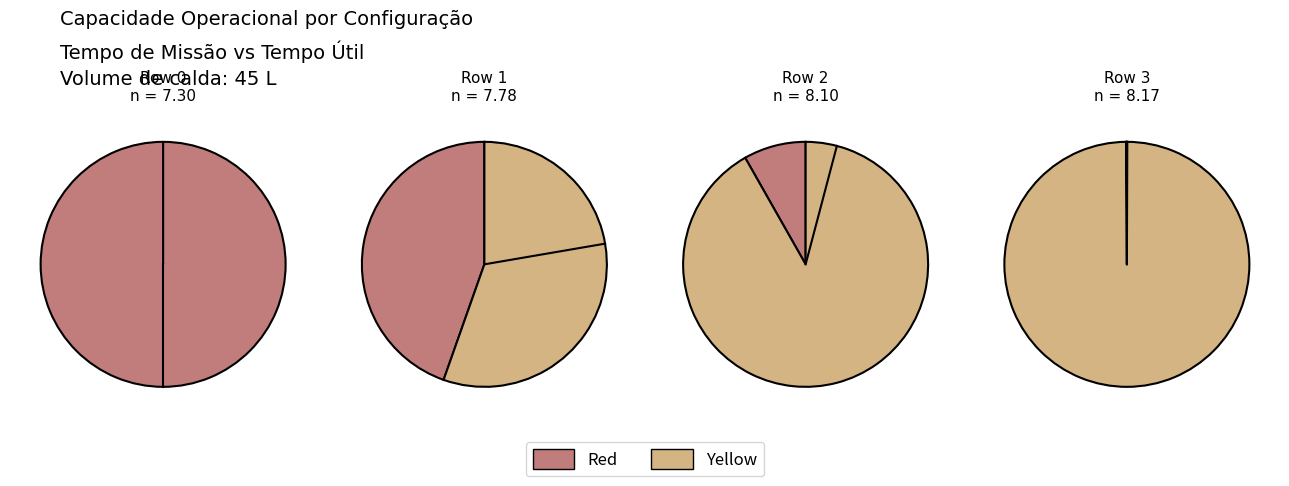

Rank the categories by value from lowest to highest.

0, 1, 2, 3